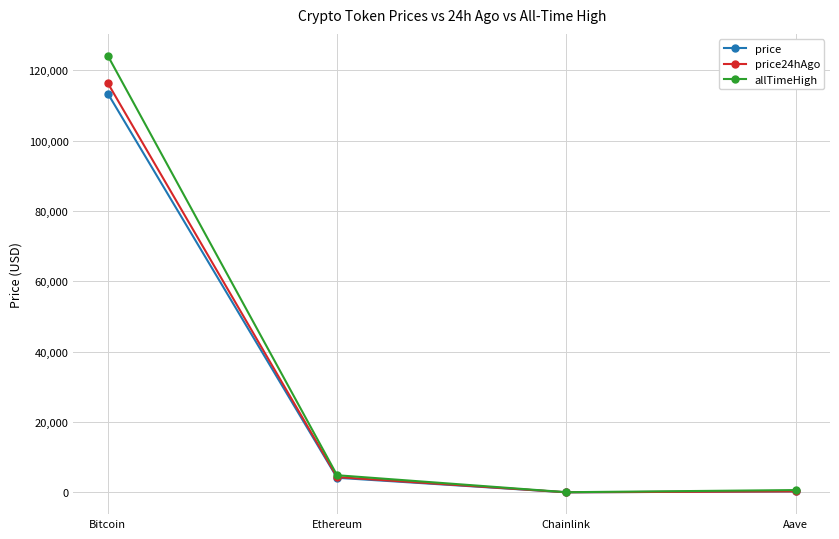

What is the difference between the highest and lowest values at Bitcoin?

10744.0